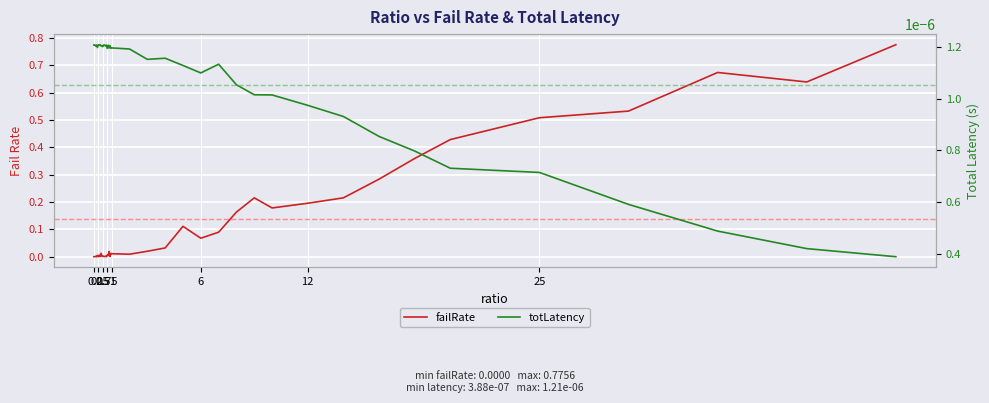

Reading right to left, extract all data points from this chart.

failRate: 0.8	0.6	0.7	0.5	0.5	0.4	0.4	0.3	0.2	0.2	0.2	0.2	0.2	0.1	0.1	0.1	0.0	0.0	0.0	0.0	0.0	0.0	0.0	0.0	0.0	0.0	0.0	0.0	0.0	0.0	0.0	0.0	0.0	0.0	0.0	0.0	0.0	0.0	0.0	0.0
totLatency: 0.0	0.0	0.0	0.0	0.0	0.0	0.0	0.0	0.0	0.0	0.0	0.0	0.0	0.0	0.0	0.0	0.0	0.0	0.0	0.0	0.0	0.0	0.0	0.0	0.0	0.0	0.0	0.0	0.0	0.0	0.0	0.0	0.0	0.0	0.0	0.0	0.0	0.0	0.0	0.0